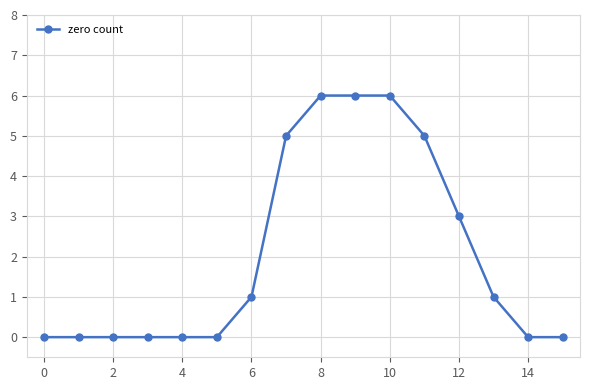

What is the difference between the maximum and minimum values?

6